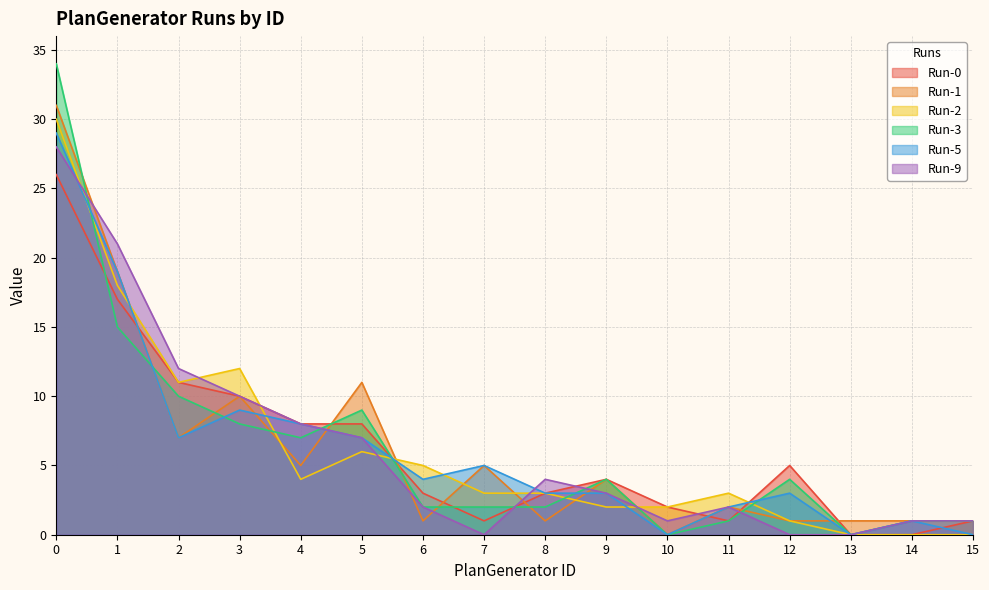

Is it true that Run-0 equals 10 at 3?

True